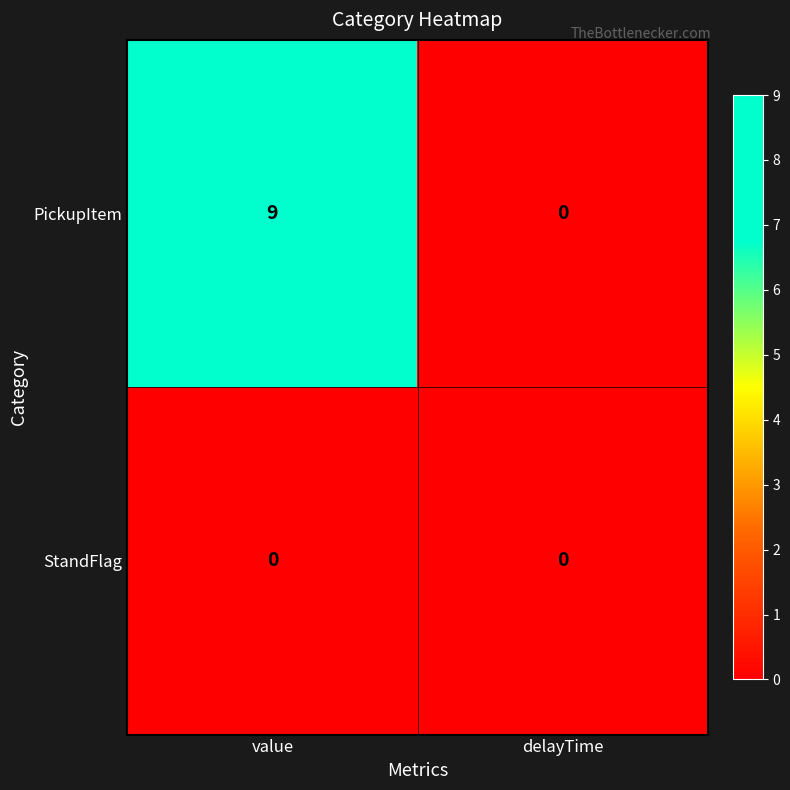

At which category is the sum across all series the highest?

value